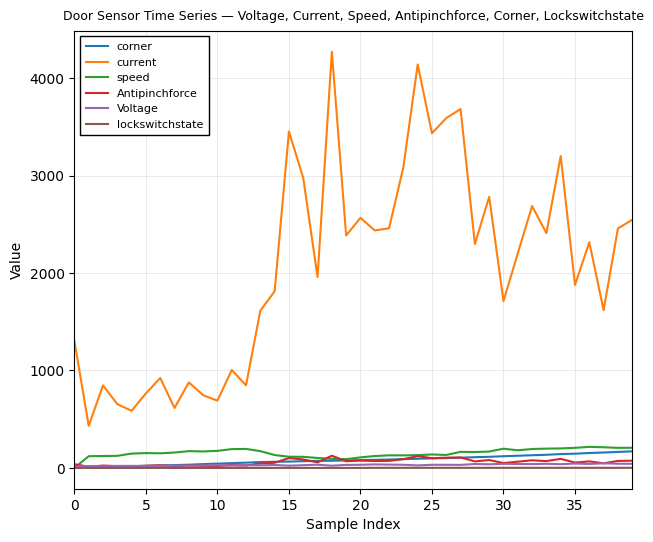

True or false: Antipinchforce and current cross at least once.

False